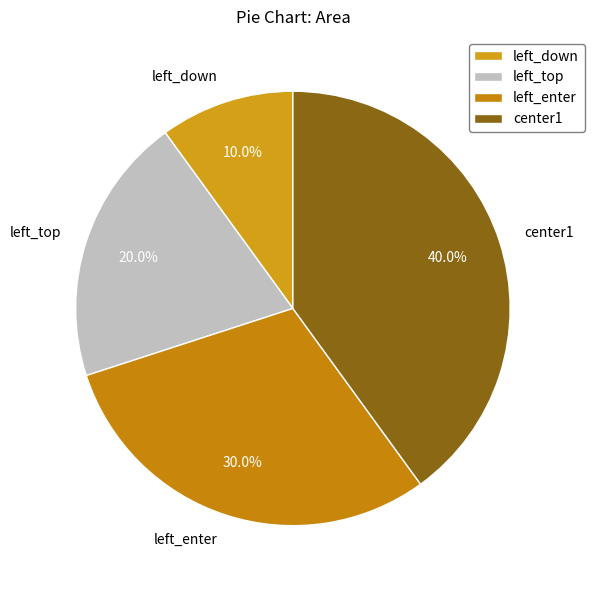

Is it true that left_top is 20% of the pie?

True